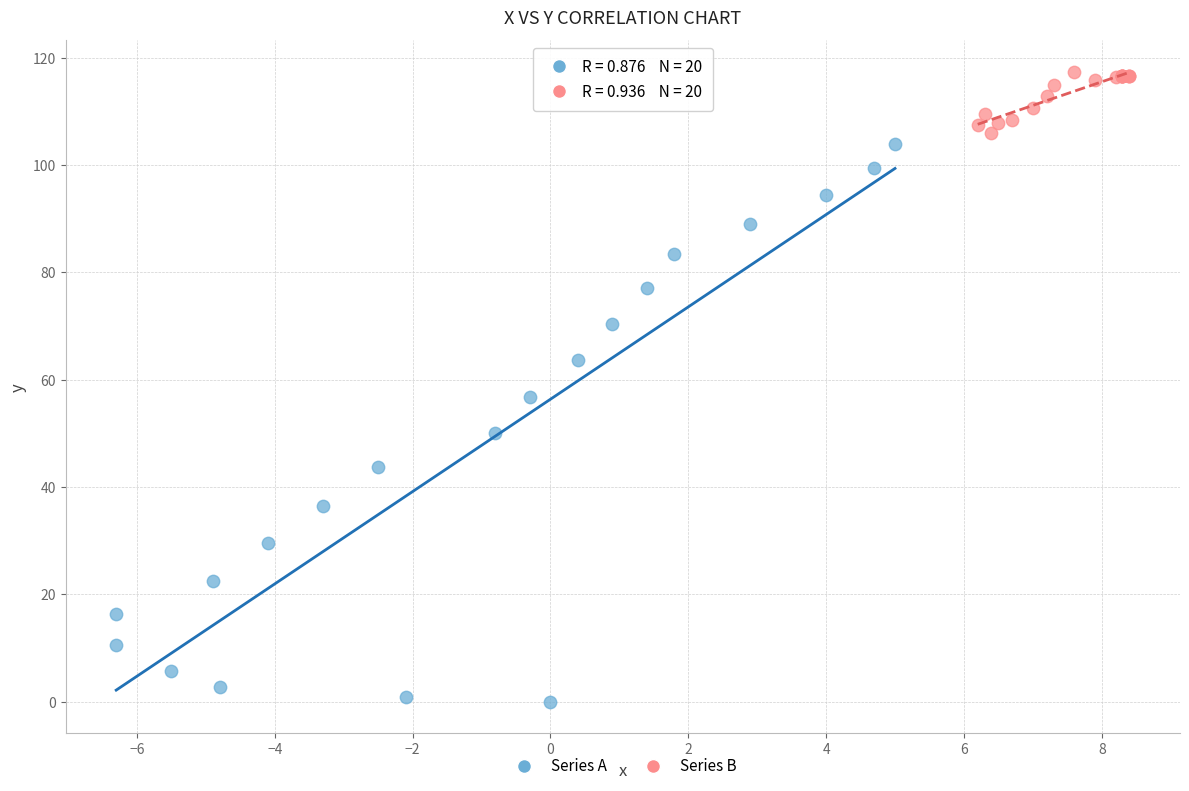

Which series reaches the maximum Y coordinate?

Series B